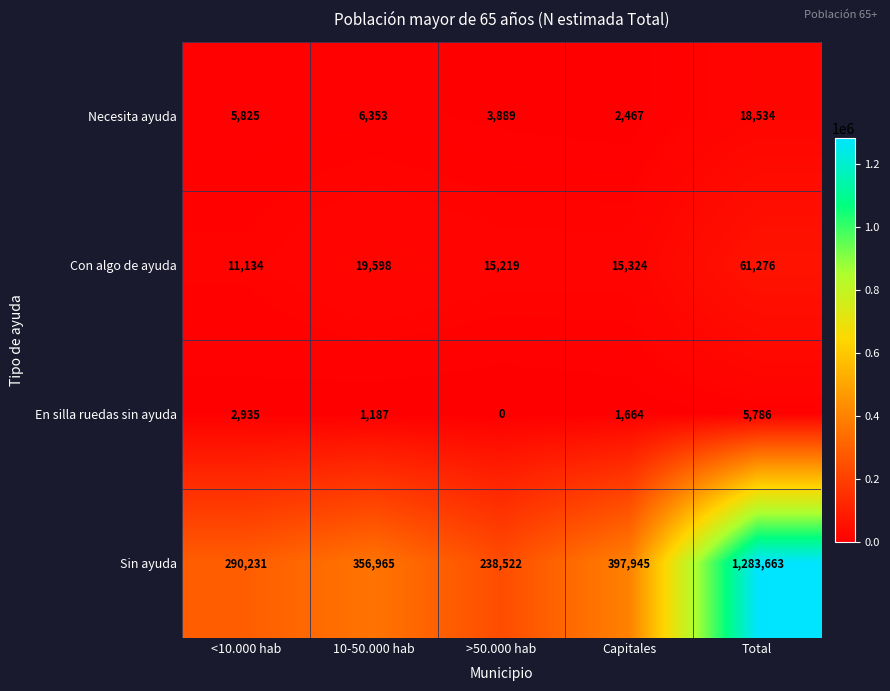

The value of Sin ayuda at Capitales is 556436. True or false?

False